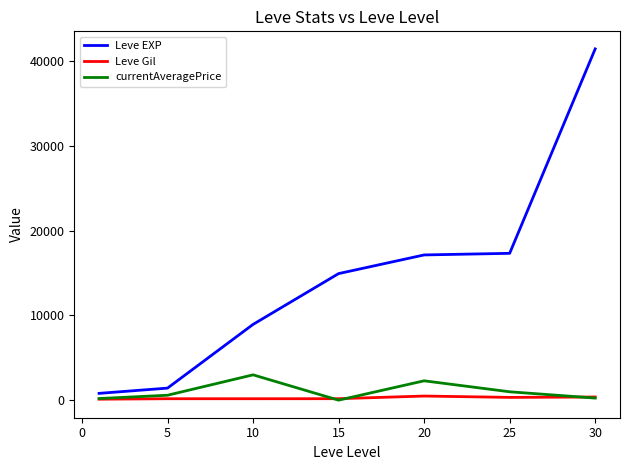

What are all the series names shown in the legend?

Leve EXP, Leve Gil, currentAveragePrice